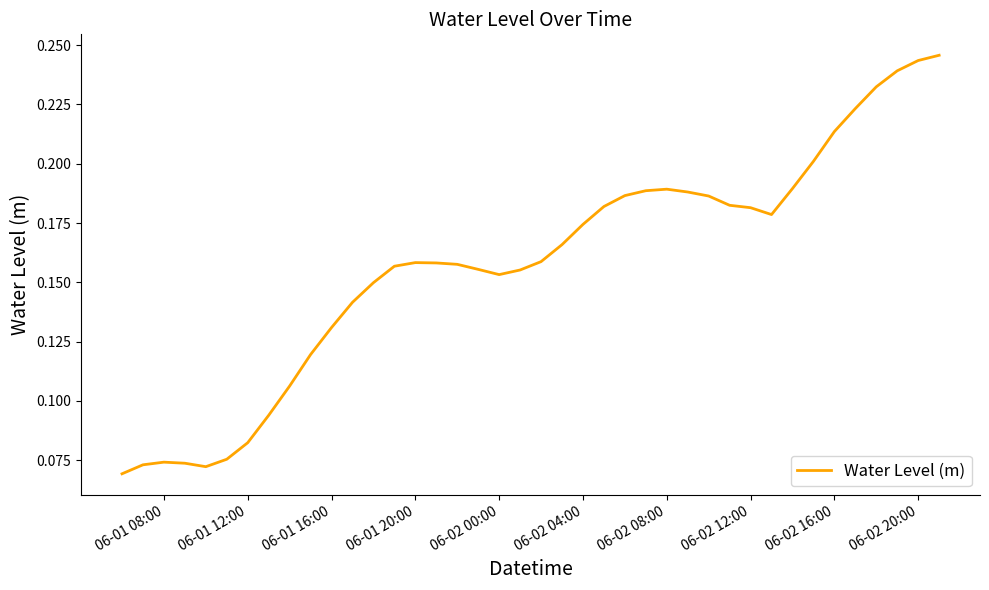

Is it true that the value at 06-02 08:00 is 0.3?

False